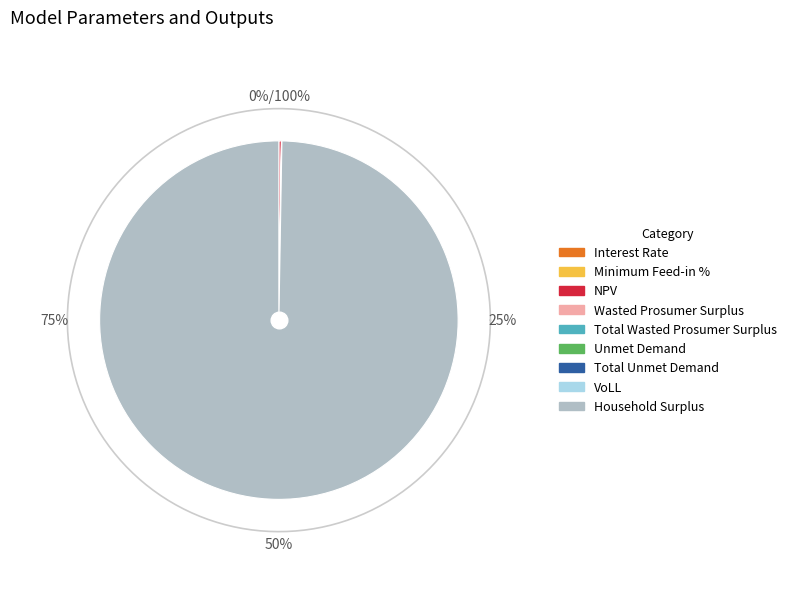

Is there any slice that represents more than half of the pie?

Yes